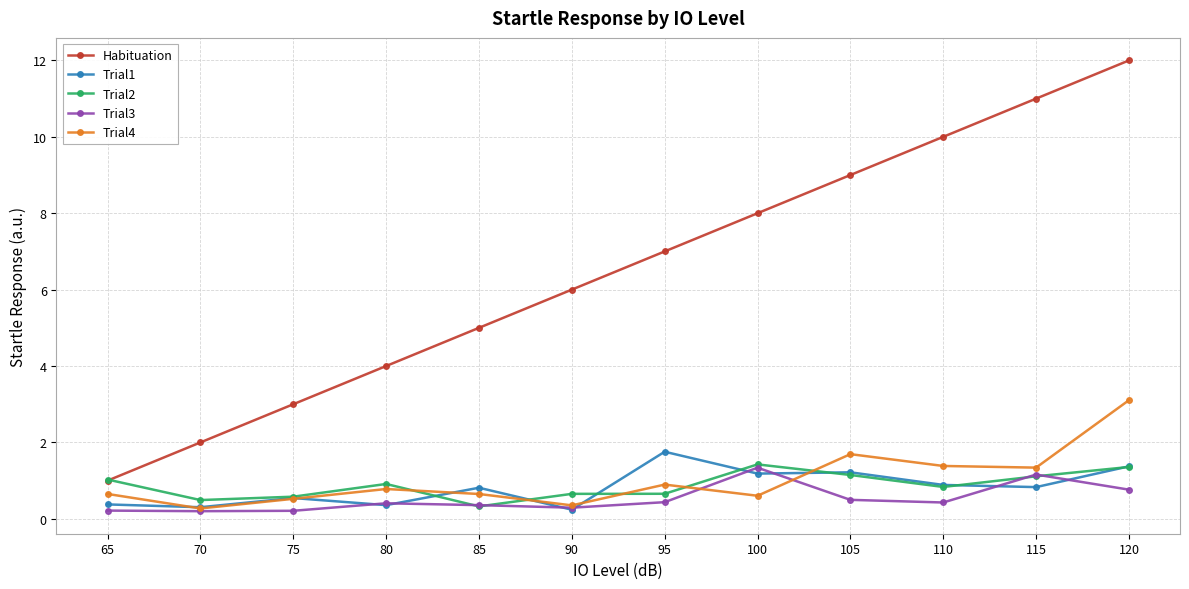

Is it true that Trial4 equals 1.7 at 105?

True